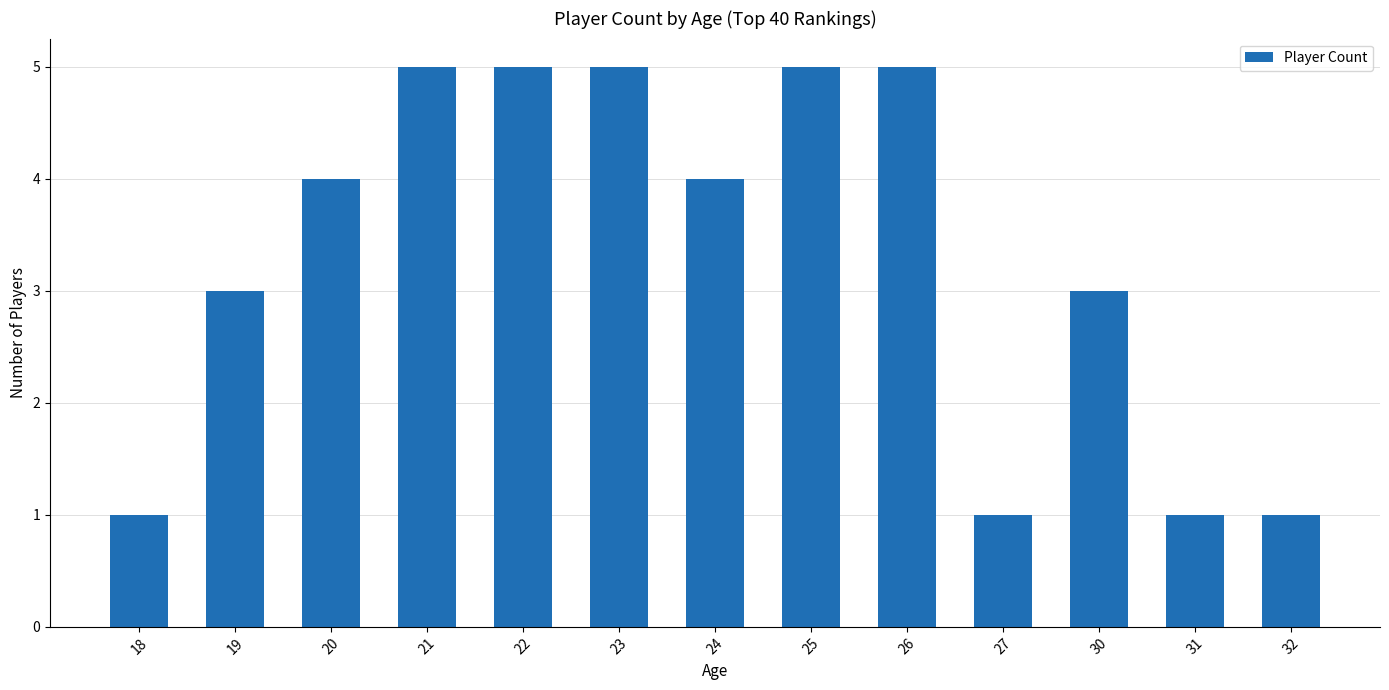

Count the values in the range 1 to 5.

13